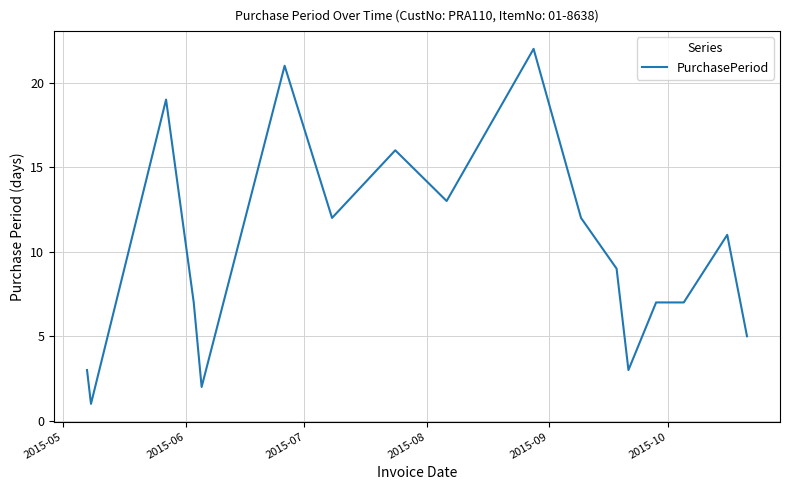

What is the maximum value shown in the chart?

22